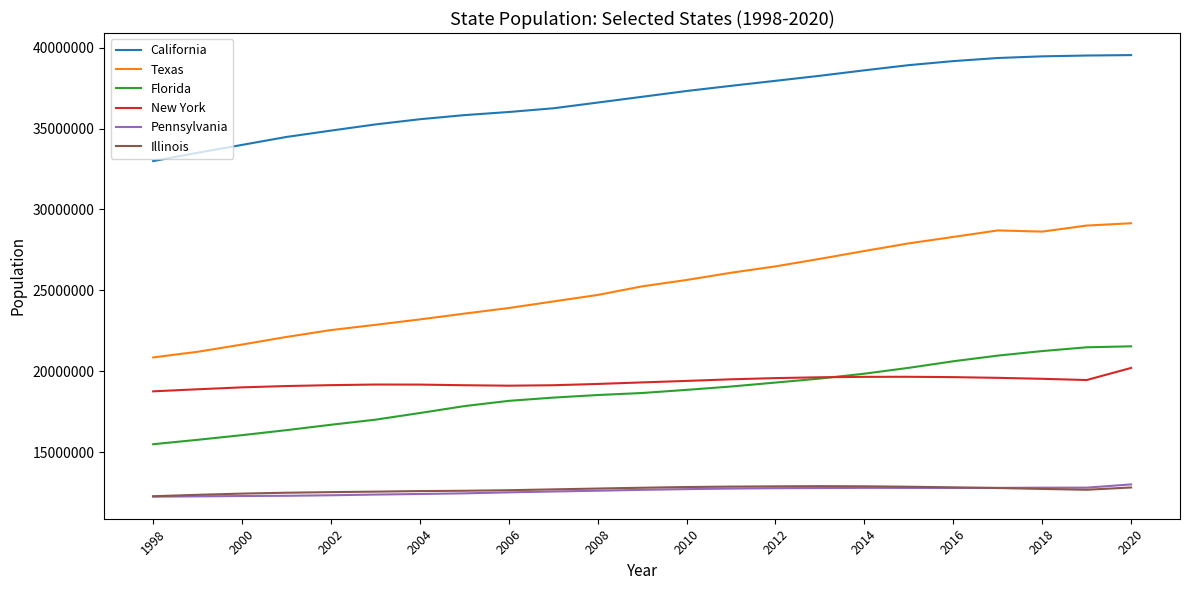

What is the lowest value of the Pennsylvania series?

12245672